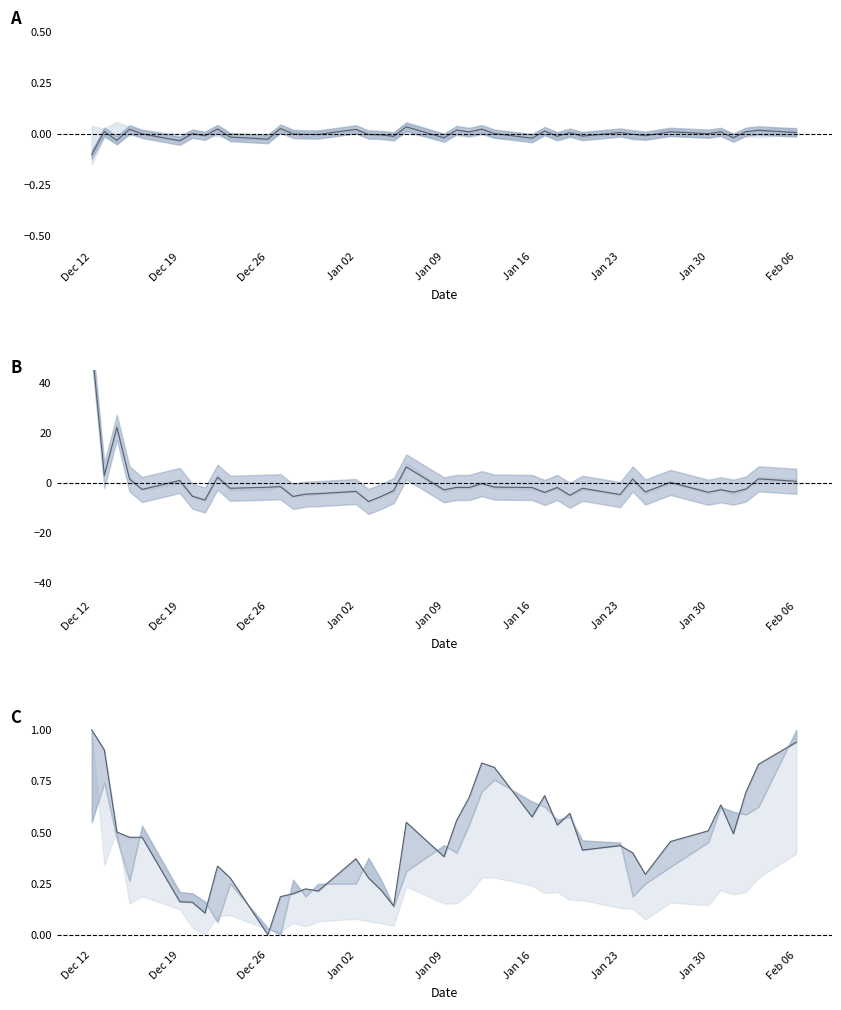

Is this an area chart (filled region under the line)?

No